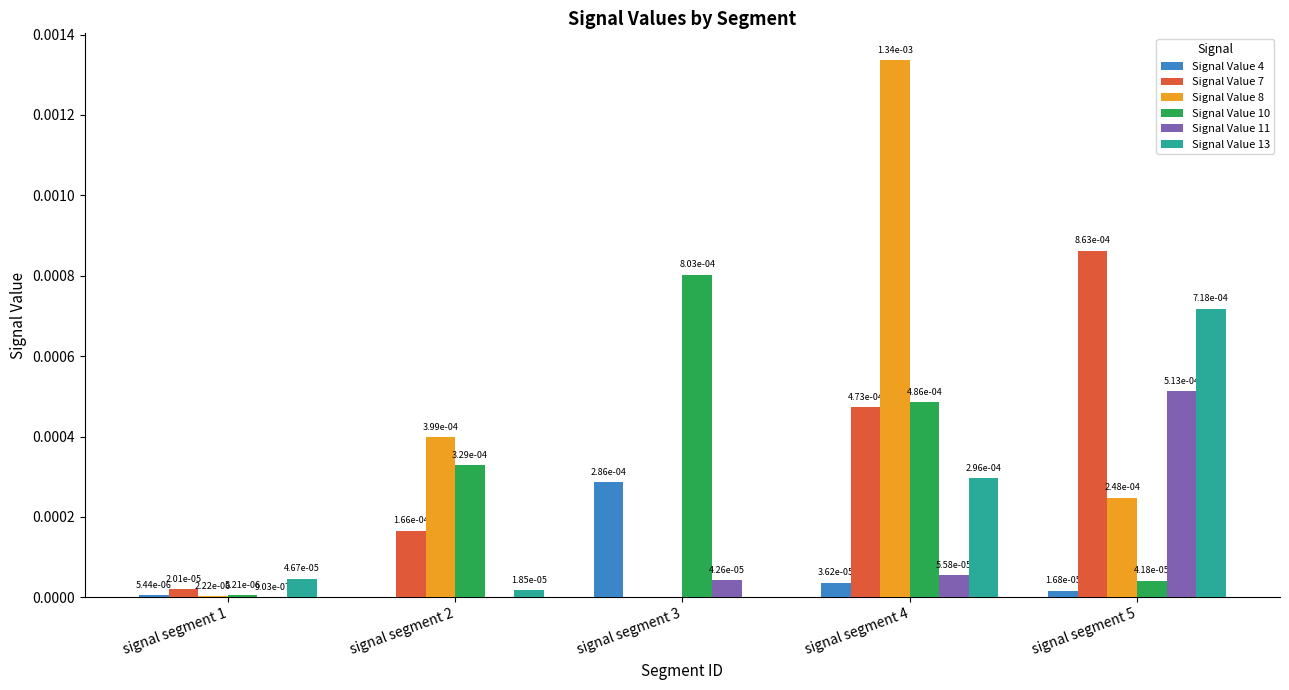

What are all the series names shown in the legend?

Signal Value 4, Signal Value 7, Signal Value 8, Signal Value 10, Signal Value 11, Signal Value 13